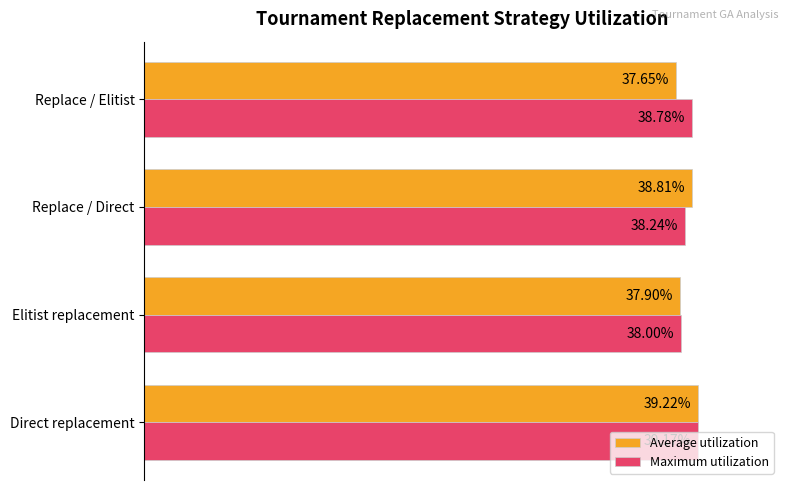

Which label corresponds to the largest value in the chart?

Direct replacement